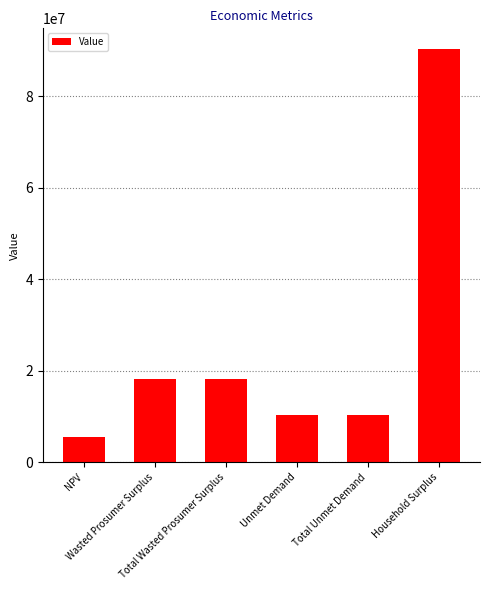

Approximately how many times larger is the value at Wasted Prosumer Surplus compared to Household Surplus?

0.2